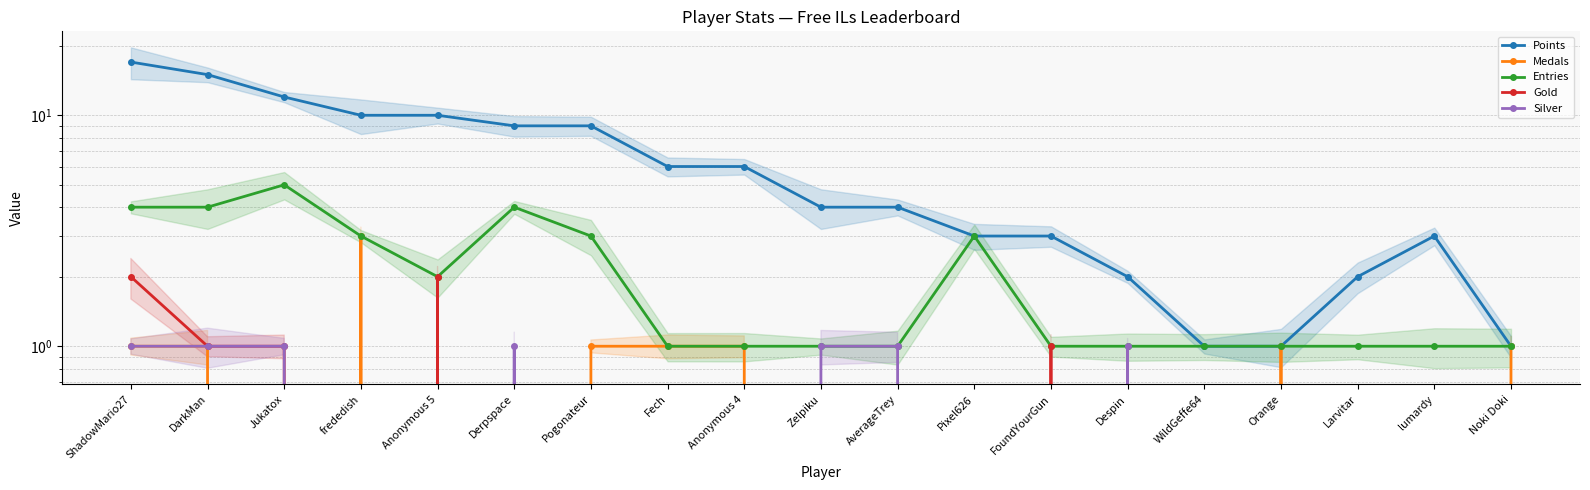

Is the value of Points at FoundYourGun greater than the value of Entries at Despin?

Yes